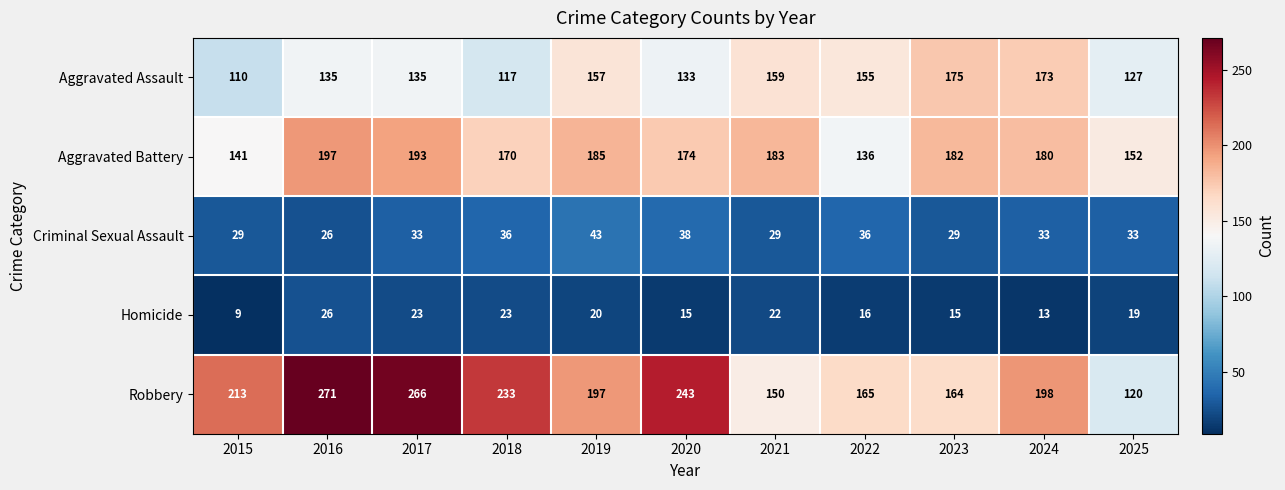

What is the difference between the maximum and minimum values in the Aggravated Battery series?

61